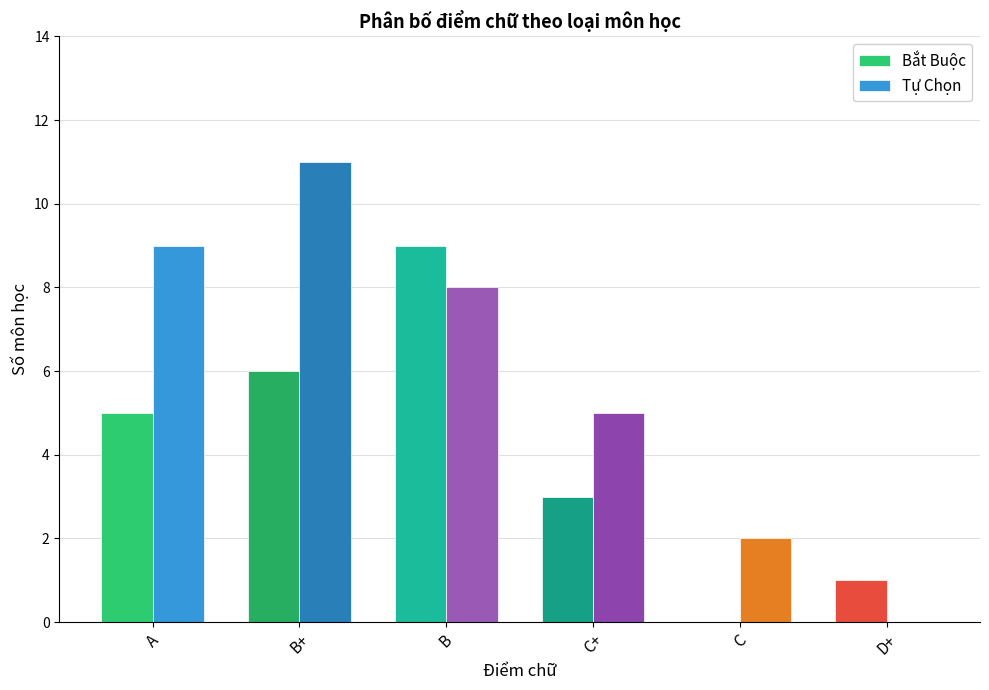

What are all the series names shown in the legend?

Bắt Buộc, Tự Chọn